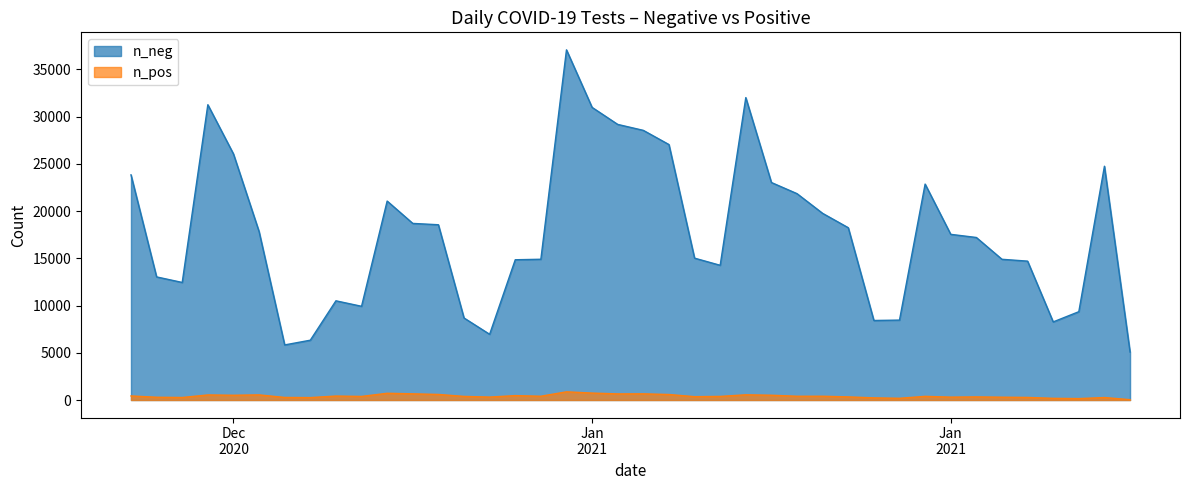

The value of n_pos at 2021-01-11 is 552. True or false?

True